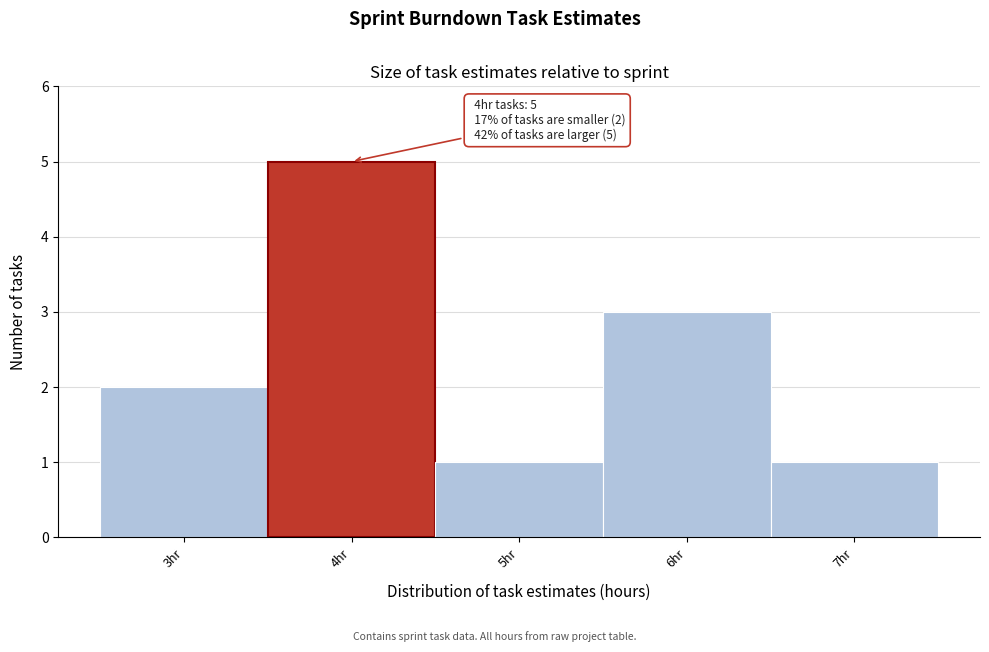

Reading left to right, list all the values displayed in this chart.

3hr=2	4hr=5	5hr=1	6hr=3	7hr=1